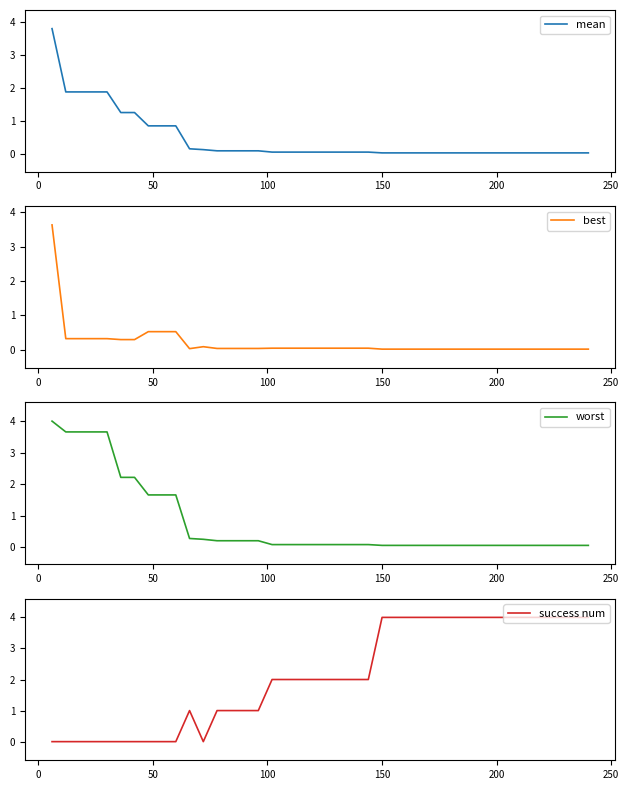

True or false: mean and worst cross at least once.

False